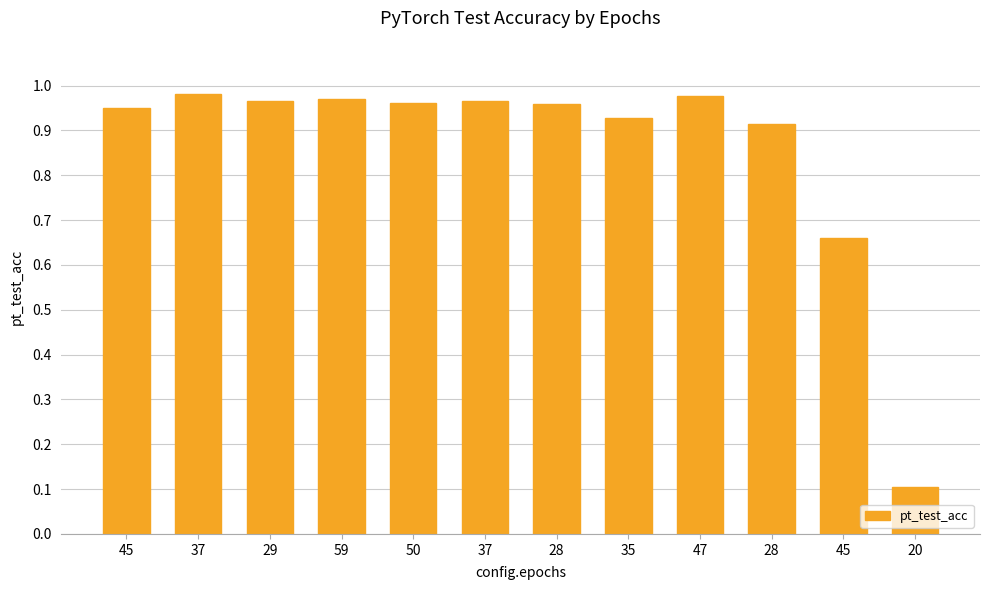

What is the label of the 8th bar from the right?

50